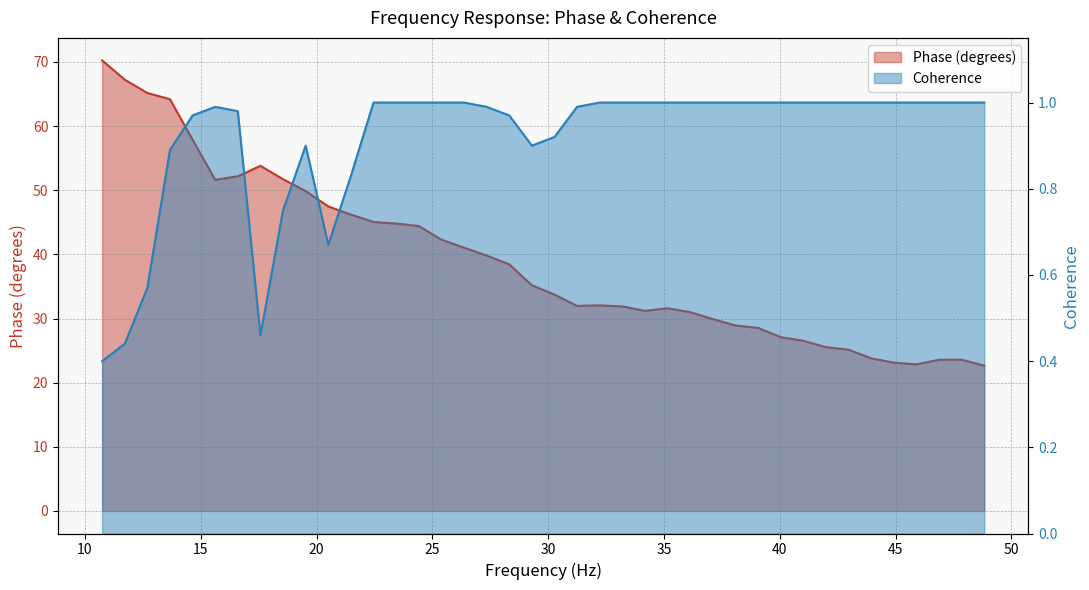

What is the difference between the maximum and minimum values in the Phase (degrees) series?

47.6